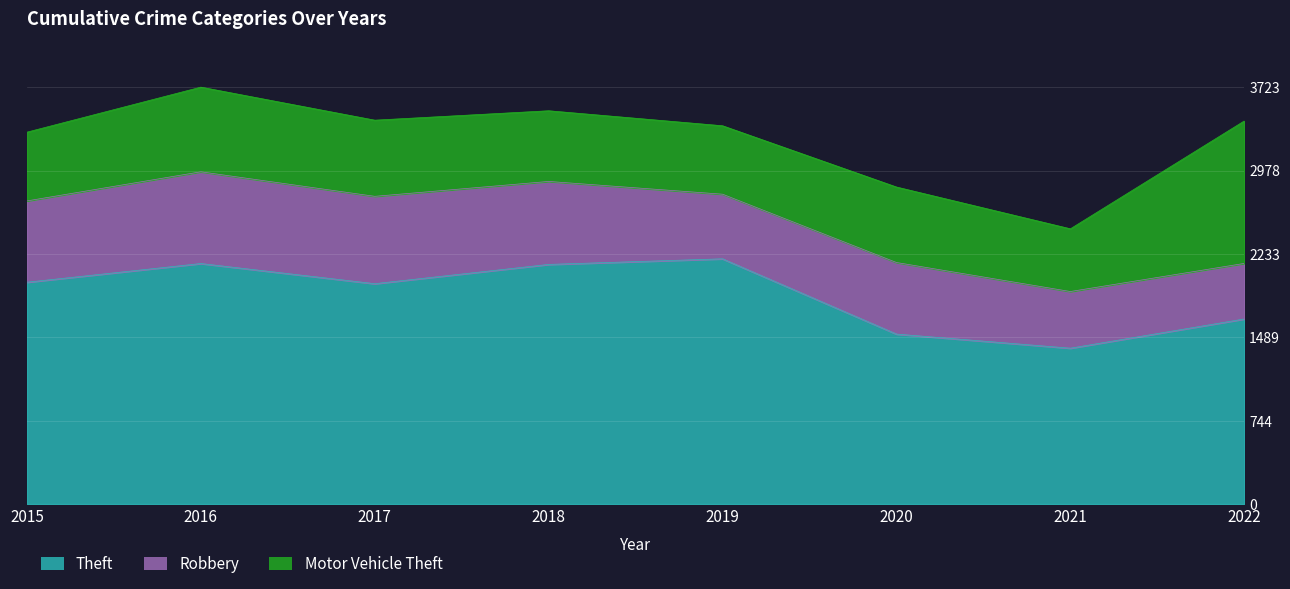

In Robbery, how many points are higher than both neighbors (excluding endpoints)?

2